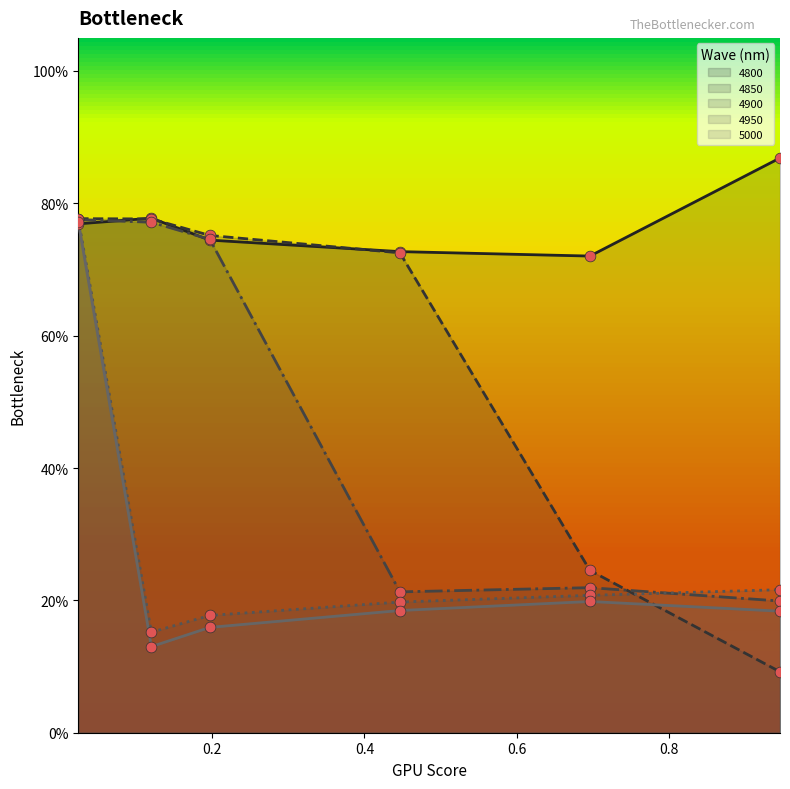

At how many categories does at least one series exceed 0?

6